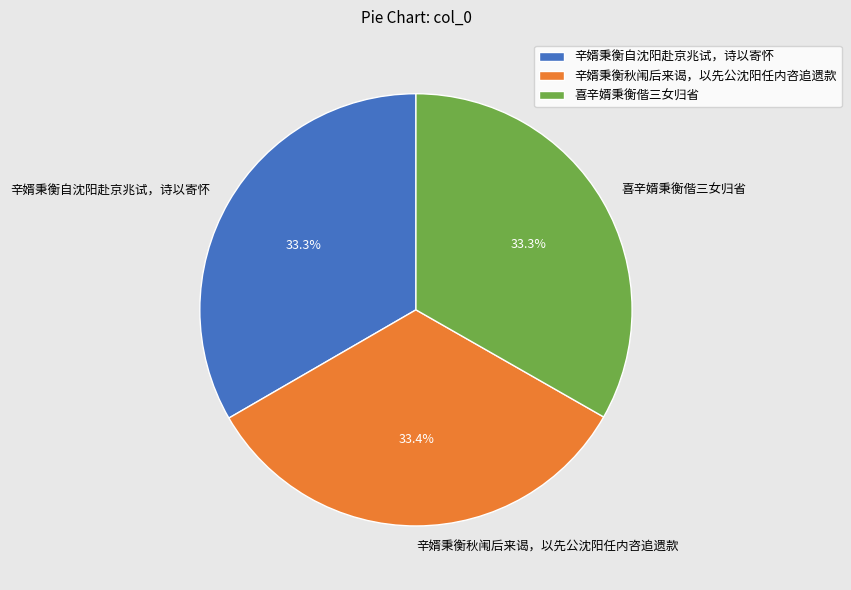

The 喜辛婿秉衡偕三女归省 slice represents 33% of the pie. True or false?

True